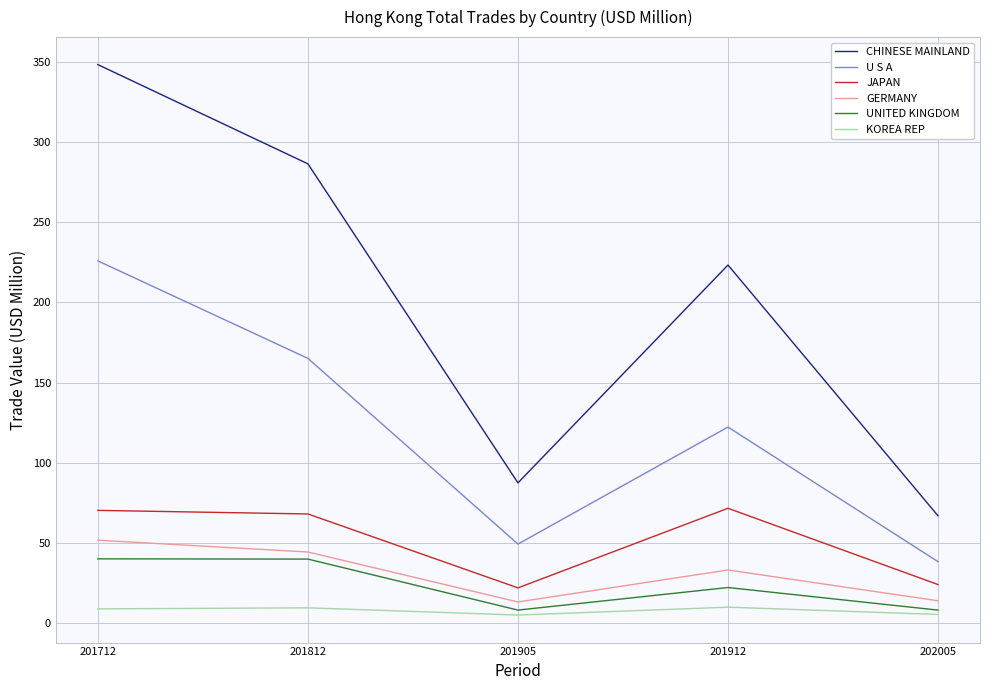

Which category has the highest value across all series?

201712